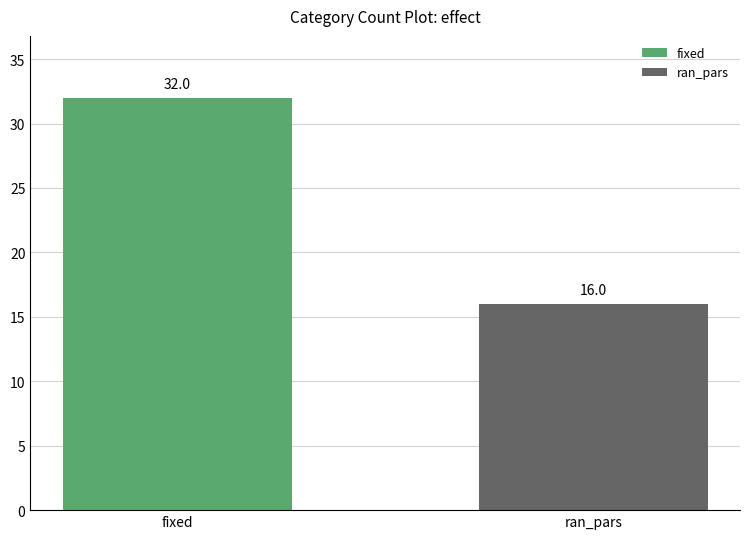

Reading left to right, extract all data points from this chart.

32	16